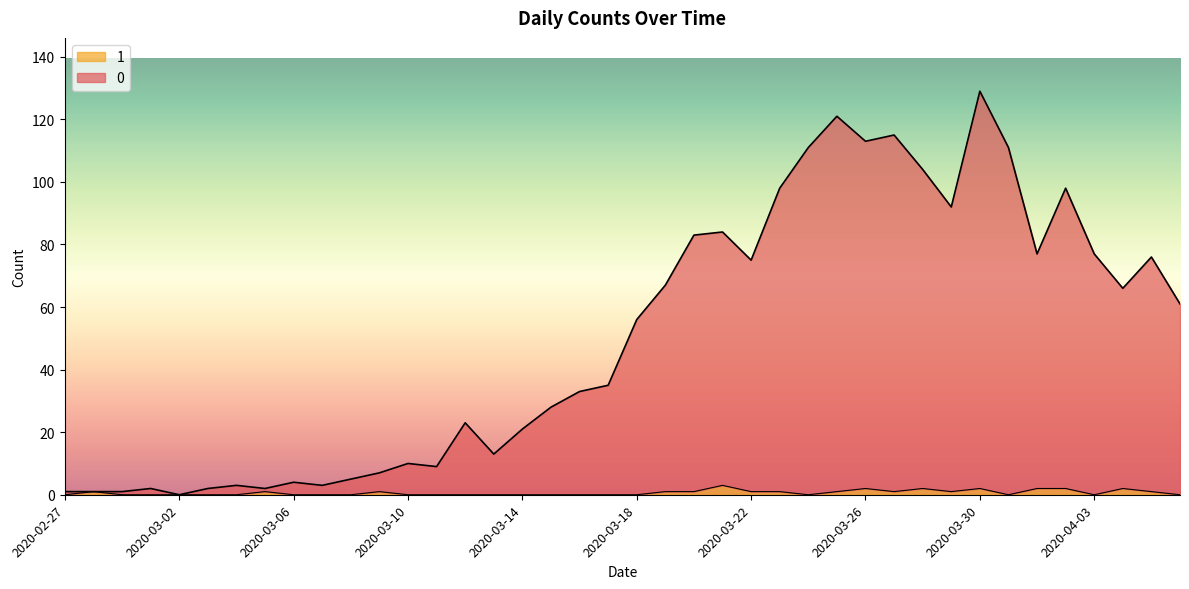

What position from the left is 2020-03-06?

9